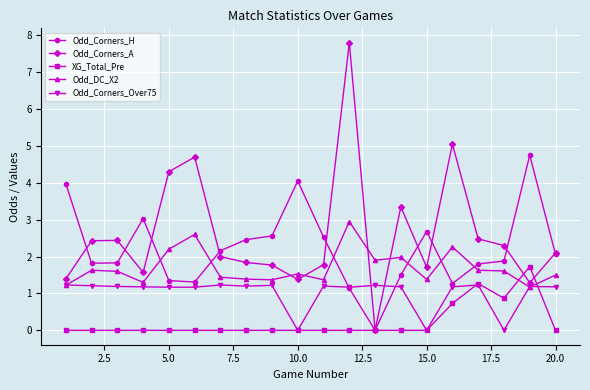

Rank the series by their maximum value, from lowest to highest.

Odd_Corners_Over75, XG_Total_Pre, Odd_DC_X2, Odd_Corners_H, Odd_Corners_A